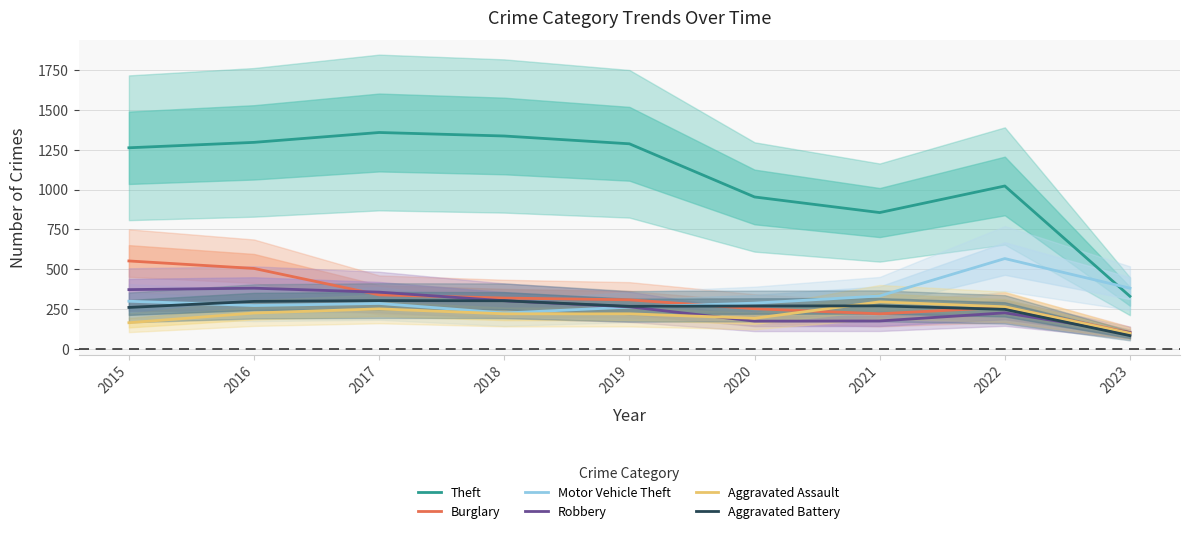

What is the sum of the Aggravated Assault values at 2019 and 2021?

515